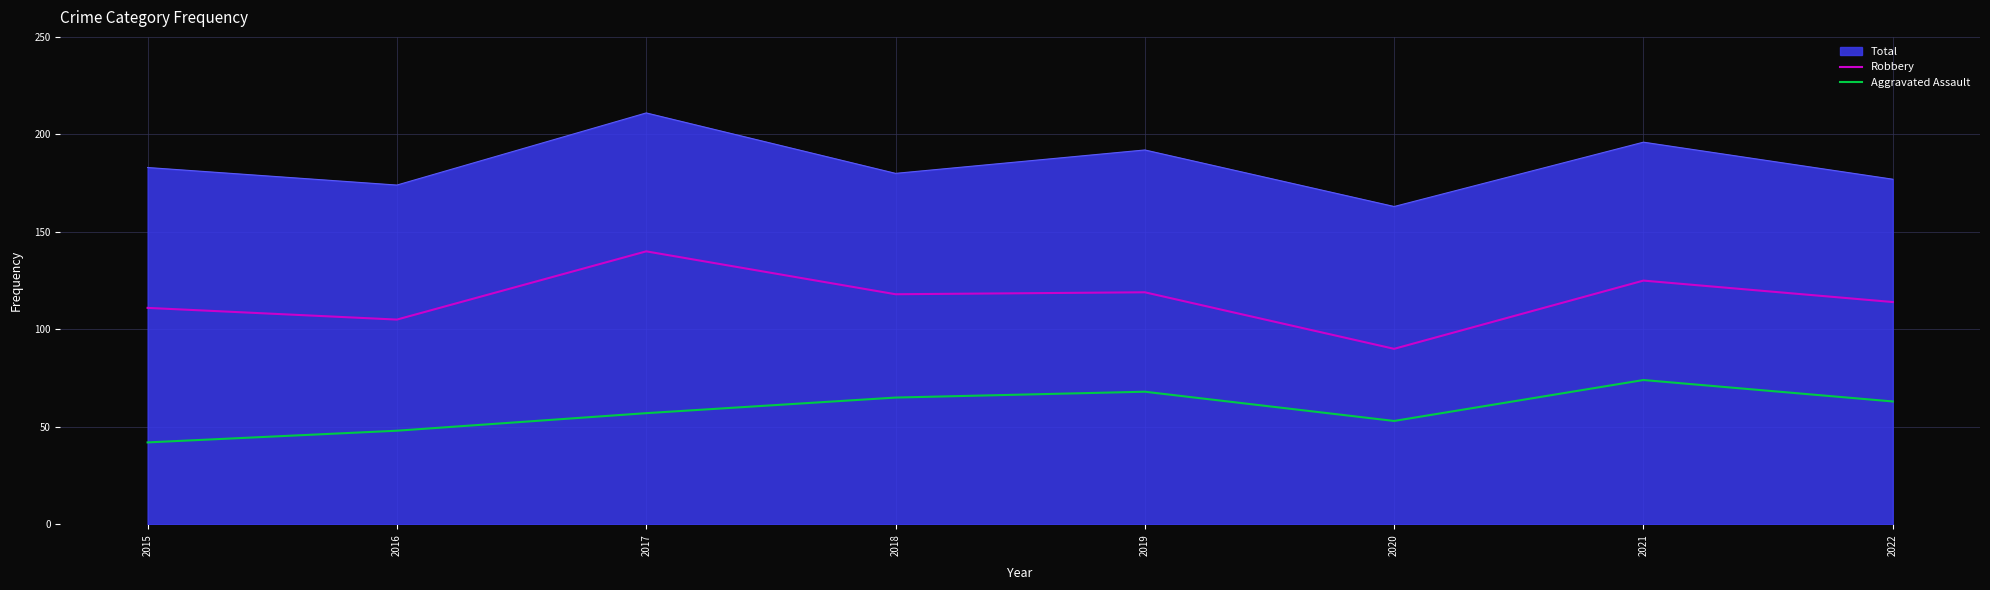

In Aggravated Assault, how many points are lower than both neighbors (excluding endpoints)?

1